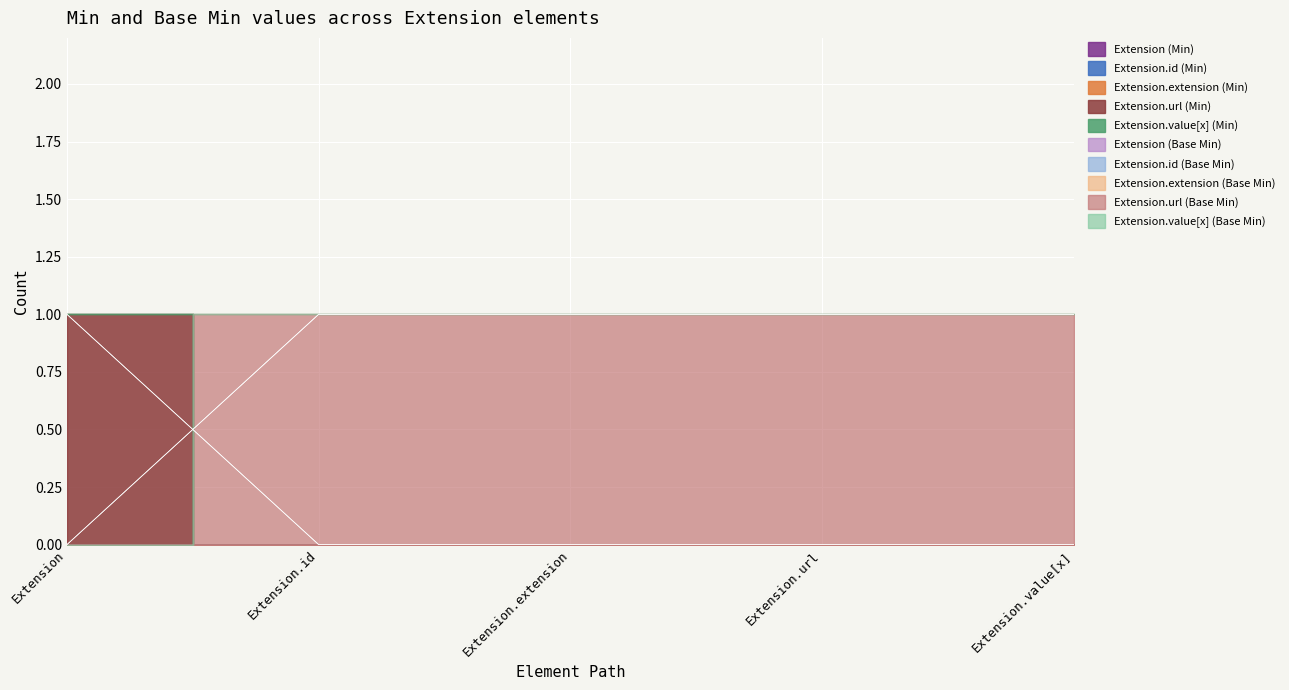

The Extension.id series shows 0 at Extension.id. True or false?

True